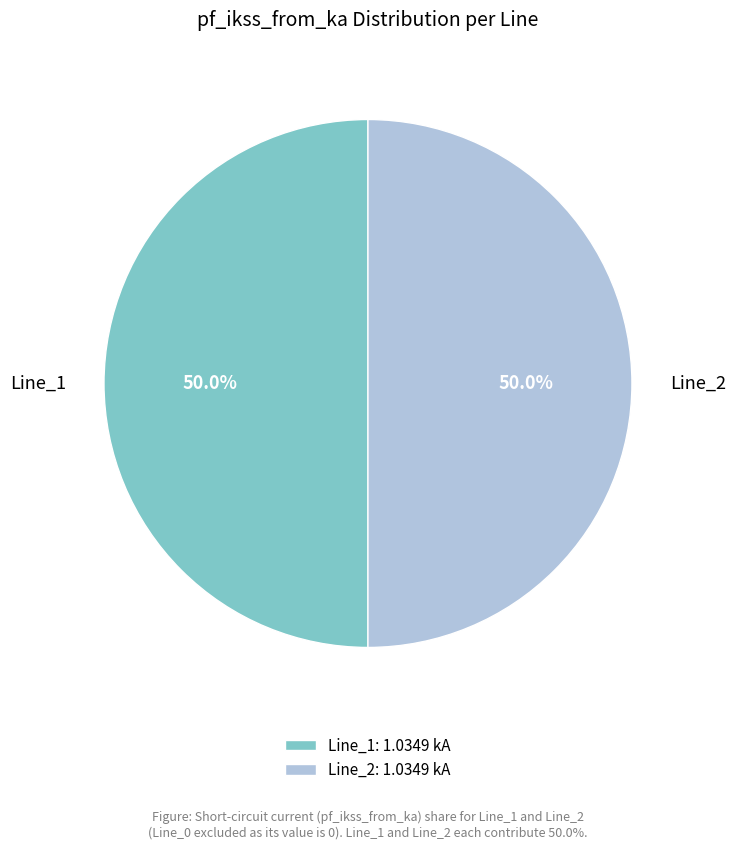

Approximately how many times larger is the value at Line_2: 1.0349 kA compared to Line_1: 1.0349 kA?

1.0